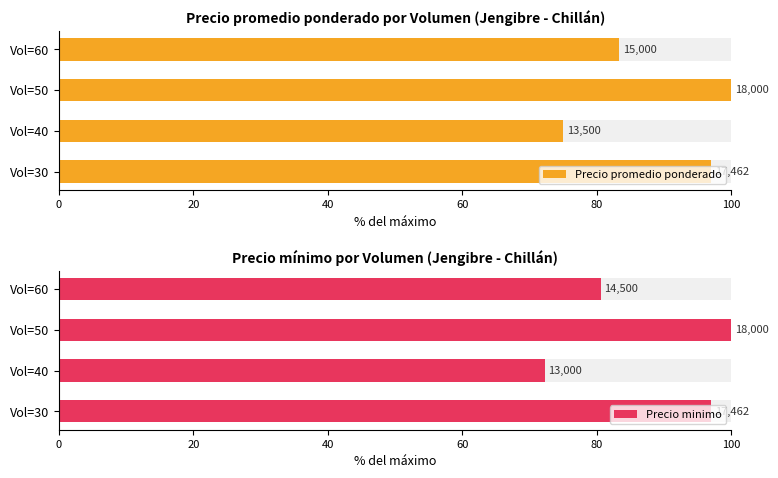

Reading right to left, what are all the values shown in this chart?

Precio promedio ponderado: 83.3	100.0	75.0	97.0
Precio minimo: 80.6	100.0	72.2	97.0